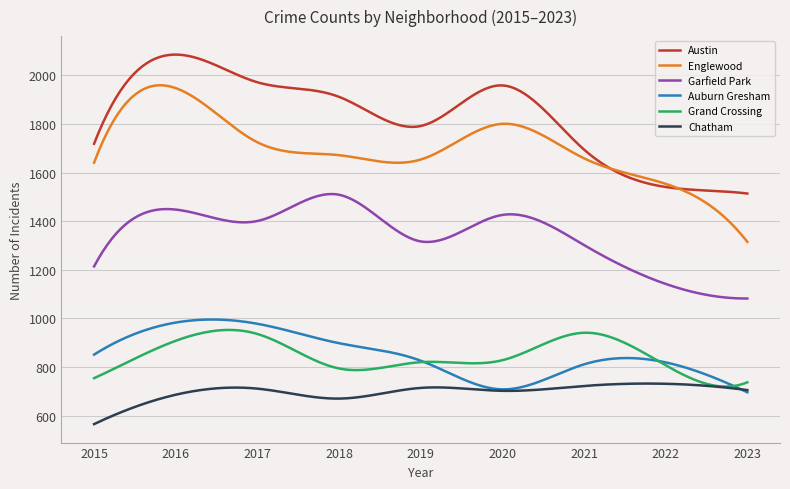

True or false: Garfield Park and Englewood cross at least once.

False